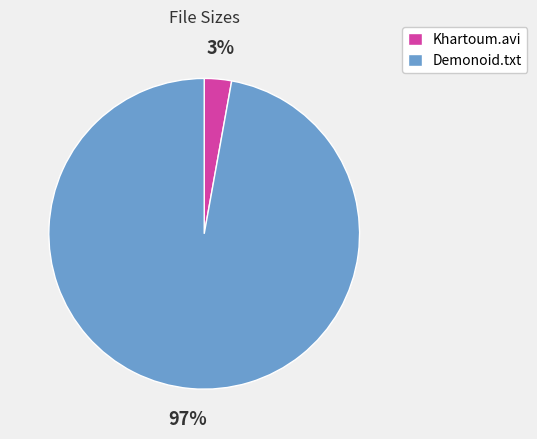

How many slices are in this pie chart?

2